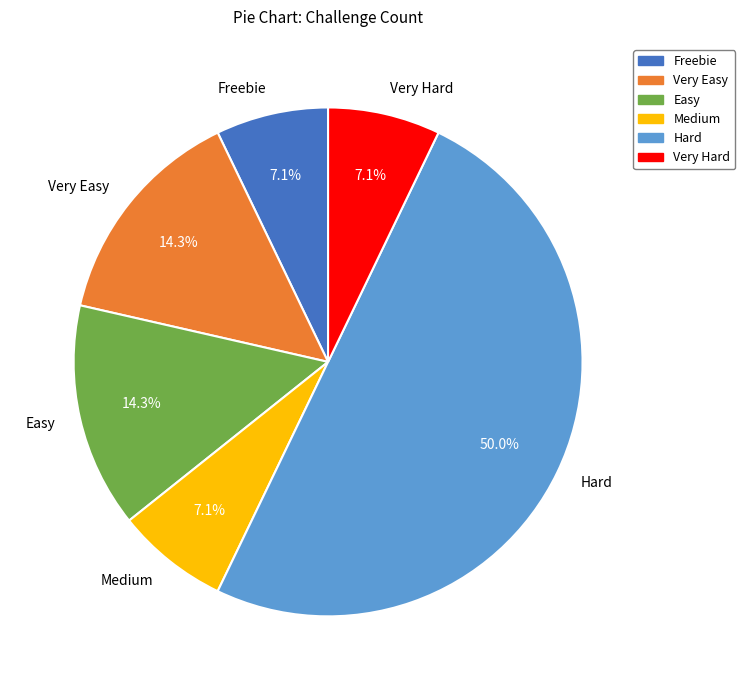

Is the sum of Freebie and Hard greater than half?

Yes